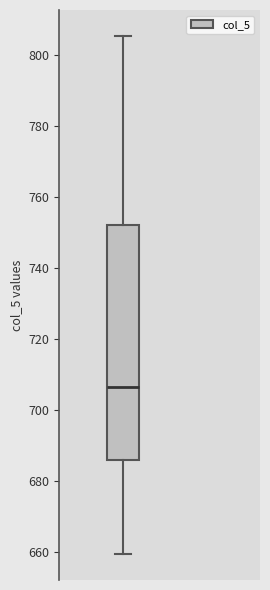

Transcribe this box plot: give where the median line is, the range the box spans, and where the two whiskers end, as read against the y-axis. The values are not printed on the chart, so give them approximately, as read against the axis.

median 706, box 686 to 752, whiskers 660 to 806